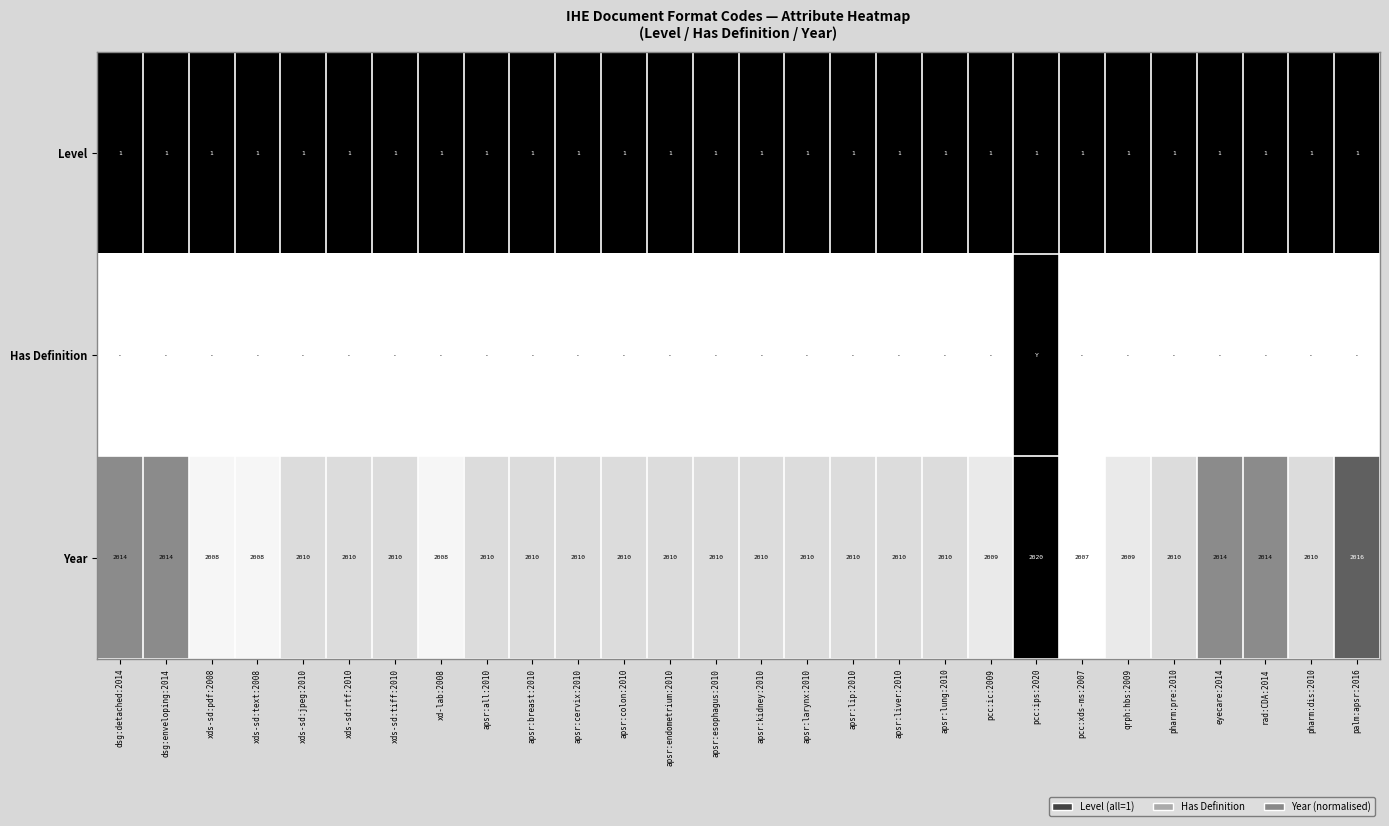

At which label does Year first exceed 2010?

dsg:detached:2014